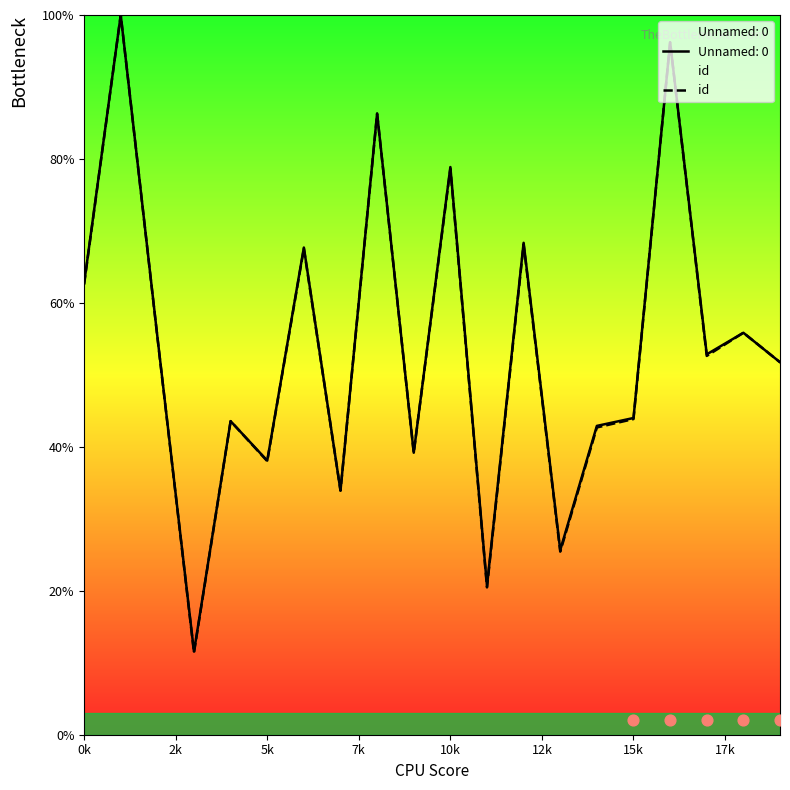

True or false: id has a value of 127.4 at 10k.

False